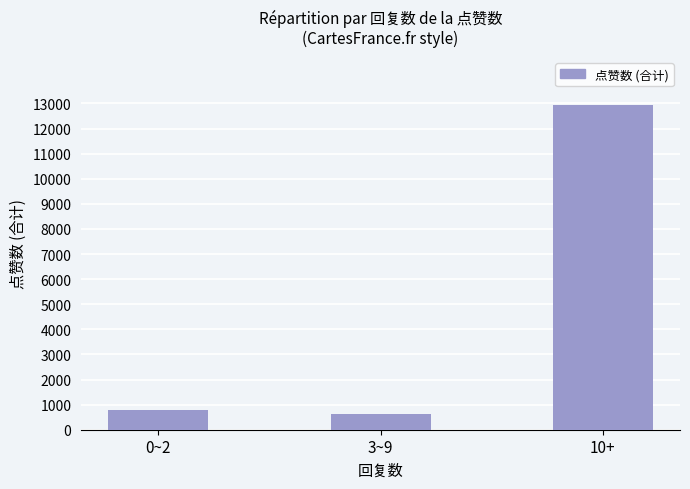

What is the minimum value shown in the chart?

633